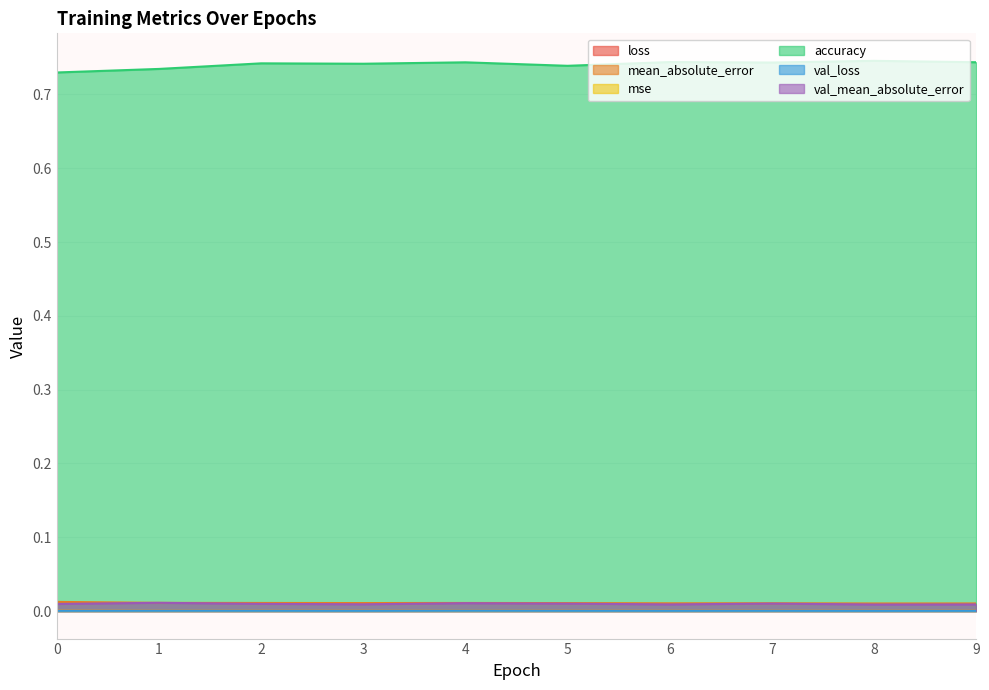

Reading right to left, what are all the values shown in this chart?

loss: 0.0	0.0	0.0	0.0	0.0	0.0	0.0	0.0	0.0	0.0
mean_absolute_error: 0.0	0.0	0.0	0.0	0.0	0.0	0.0	0.0	0.0	0.0
mse: 0.0	0.0	0.0	0.0	0.0	0.0	0.0	0.0	0.0	0.0
accuracy: 0.7	0.7	0.7	0.7	0.7	0.7	0.7	0.7	0.7	0.7
val_loss: 0.0	0.0	0.0	0.0	0.0	0.0	0.0	0.0	0.0	0.0
val_mean_absolute_error: 0.0	0.0	0.0	0.0	0.0	0.0	0.0	0.0	0.0	0.0